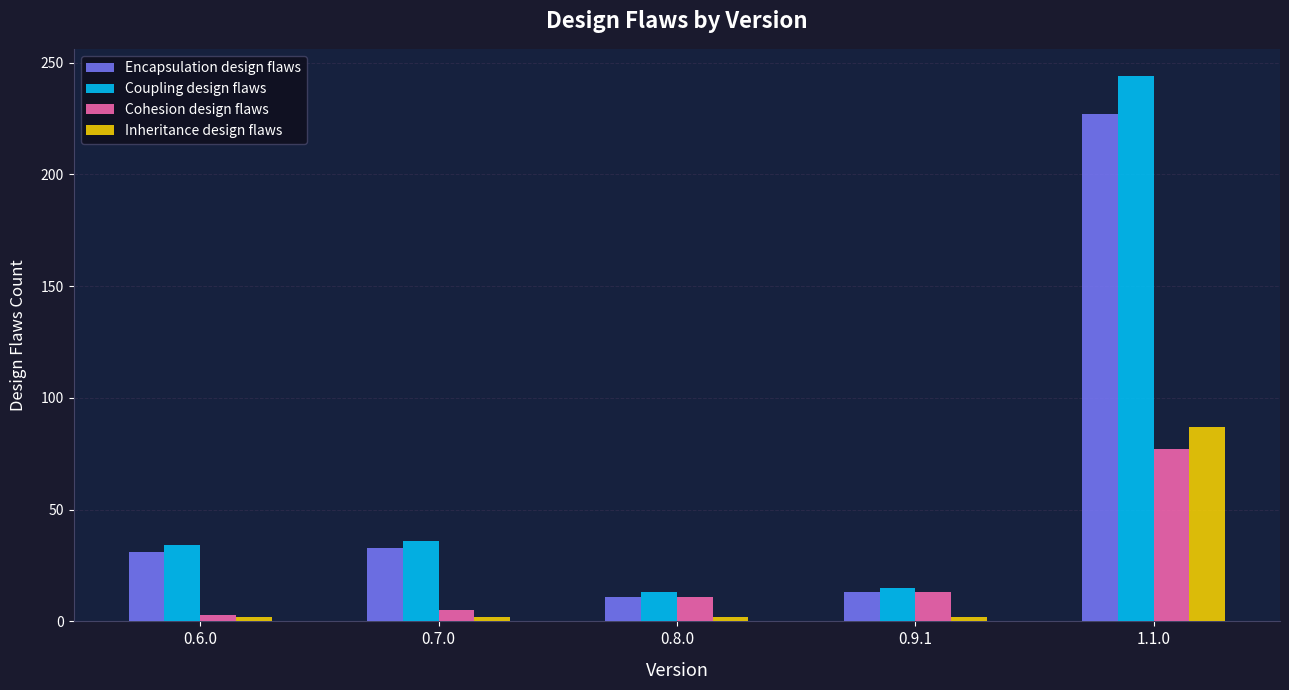

What position from the left is 0.8.0?

3